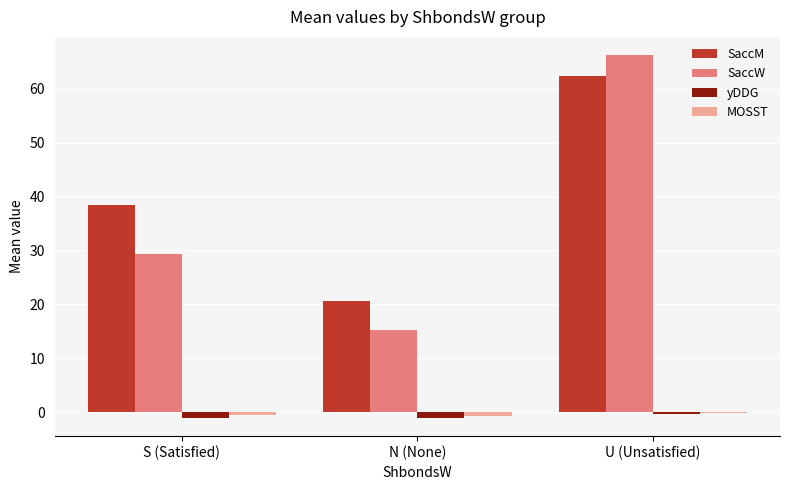

At which label is SaccM closest to 41?

S (Satisfied)